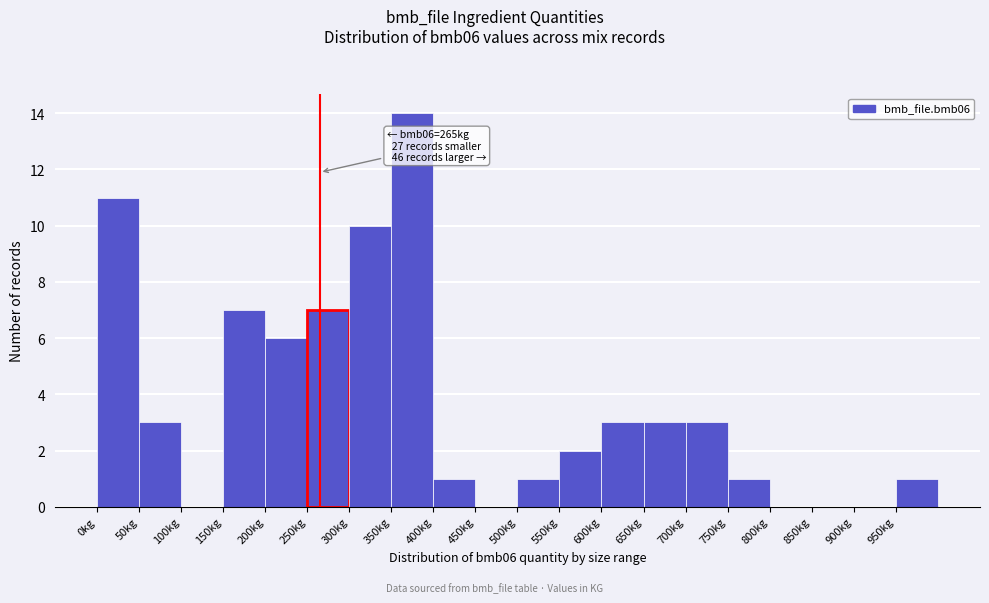

Over which range of the x-axis is the bar tallest?

350 to 400